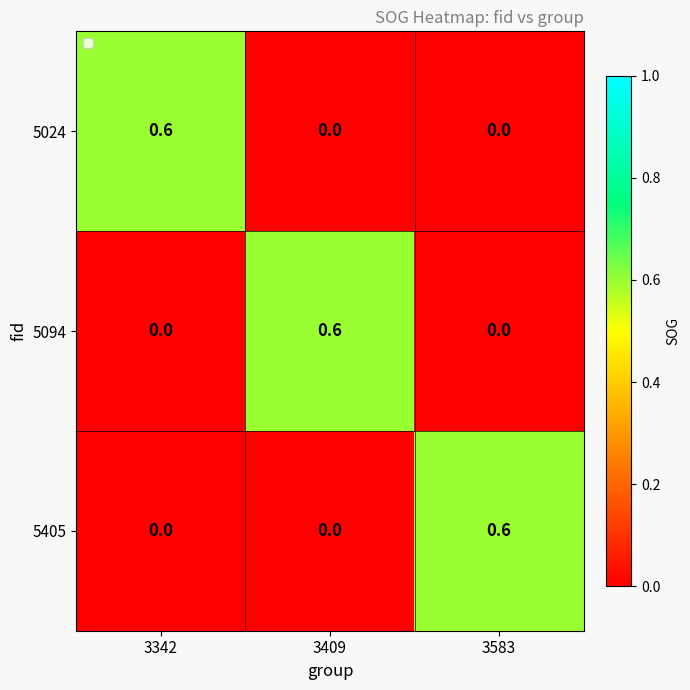

What is the sum of all 5024 values?

0.6